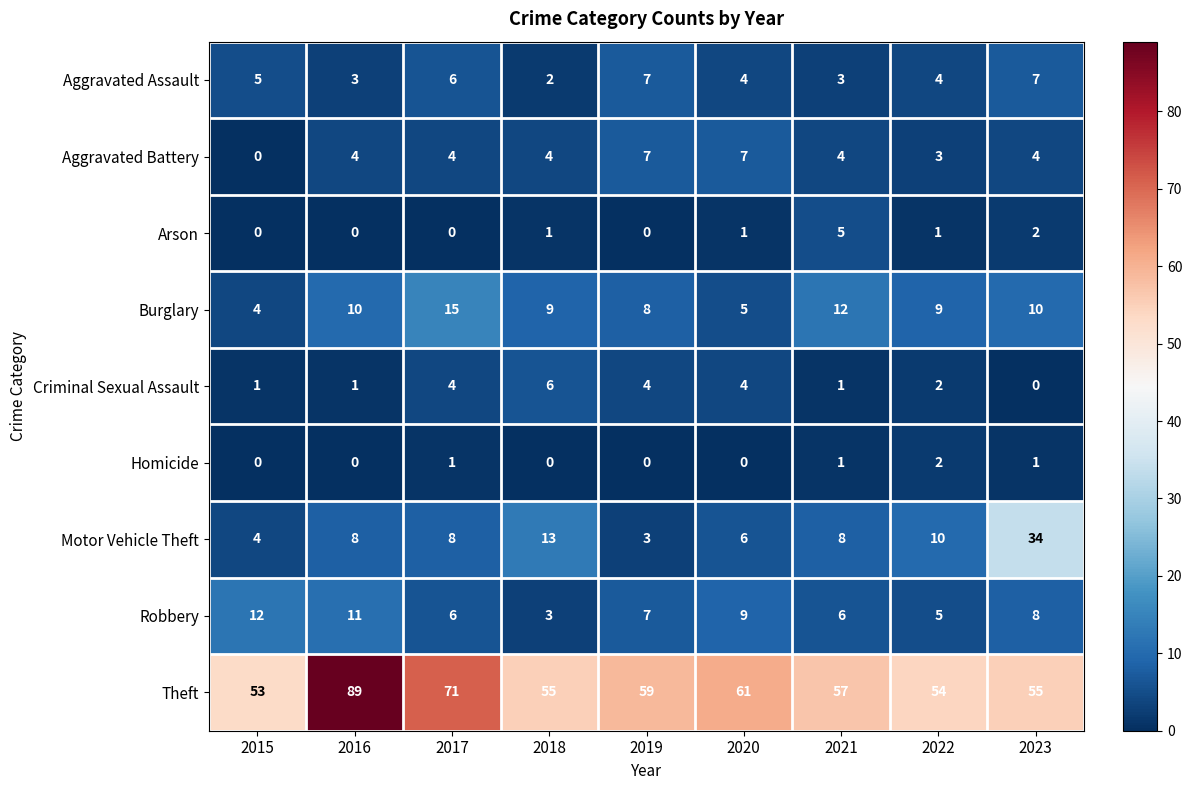

What is the difference between the second highest and minimum values in the Burglary series?

8